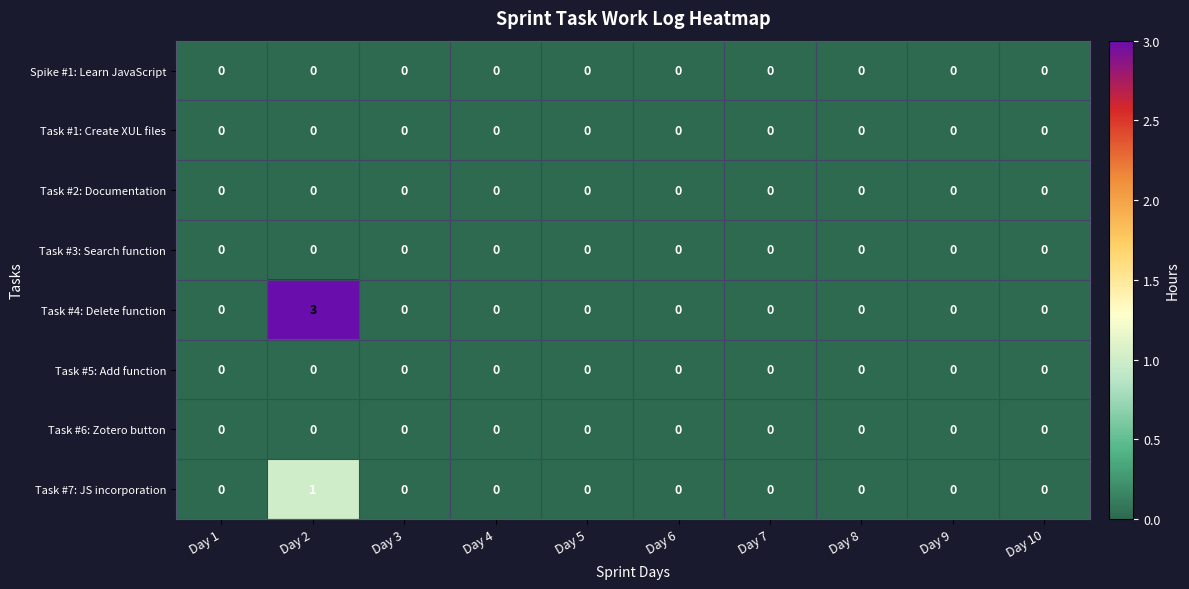

Which series has the largest total across all categories?

Task #4: Delete function